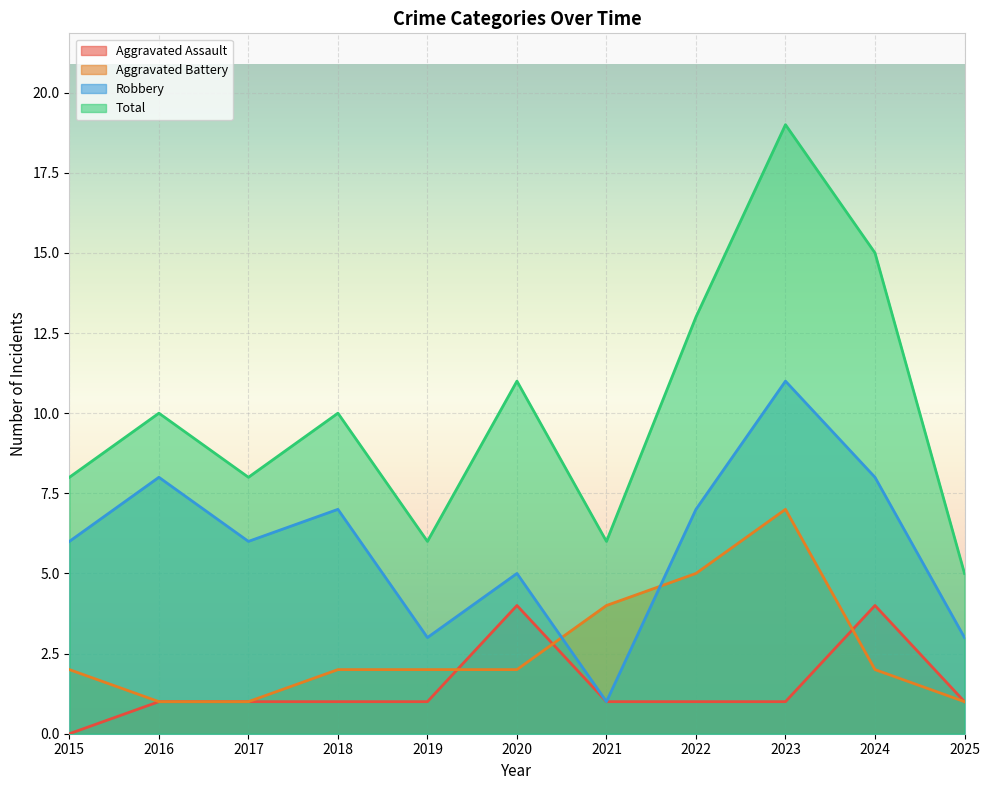

What is the difference between the maximum and minimum values in the Total series?

14